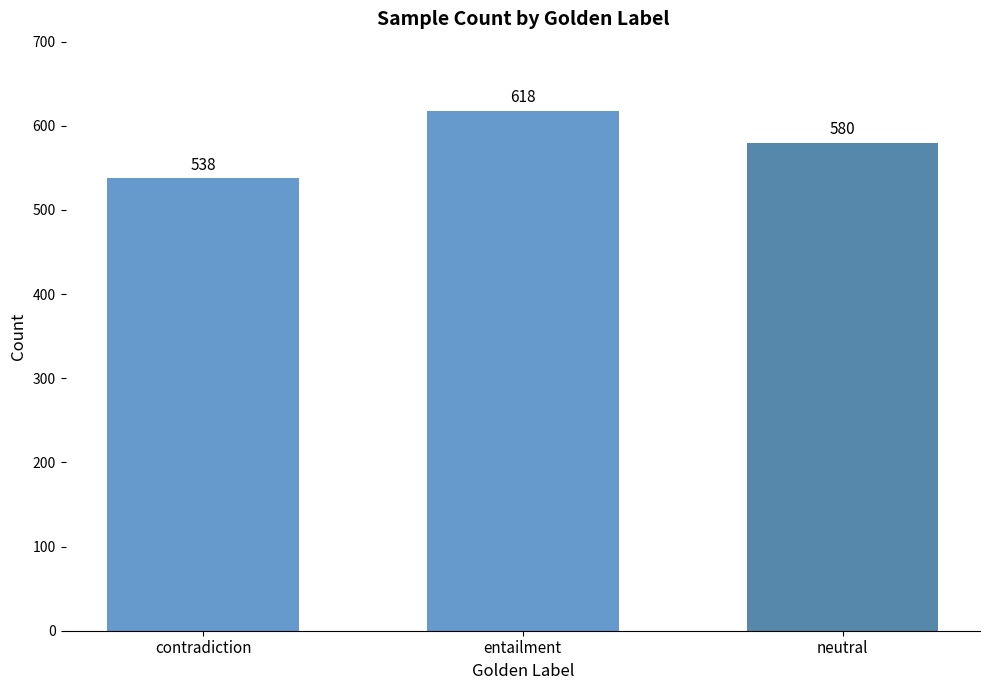

What is the smallest value displayed?

538